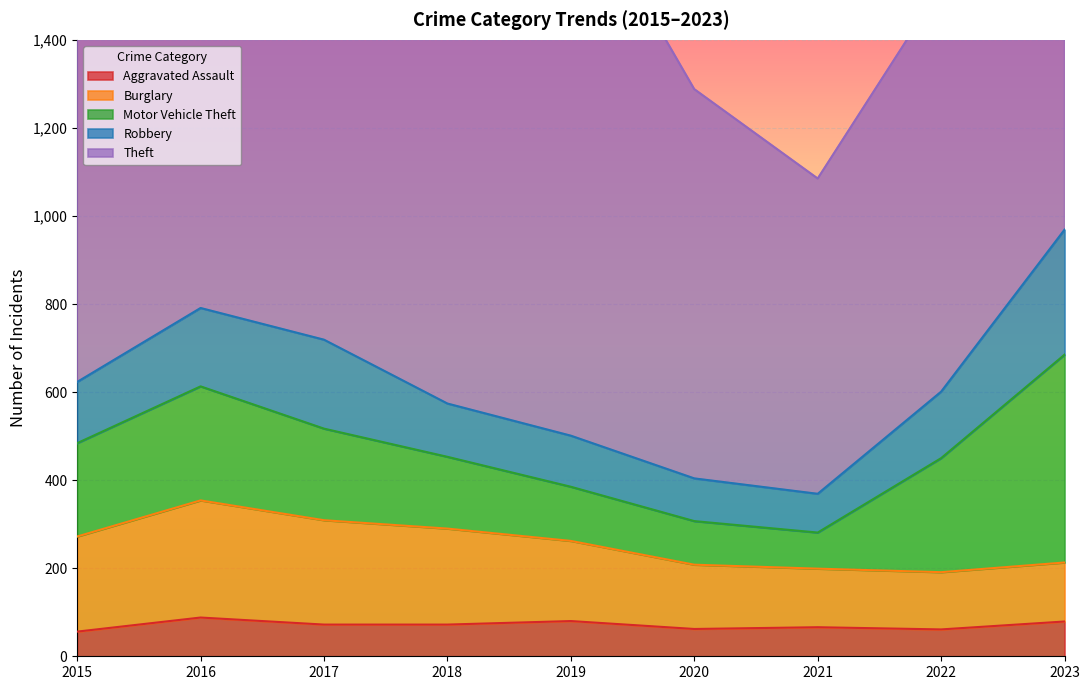

The Aggravated Assault series shows 61 at 2022. True or false?

True